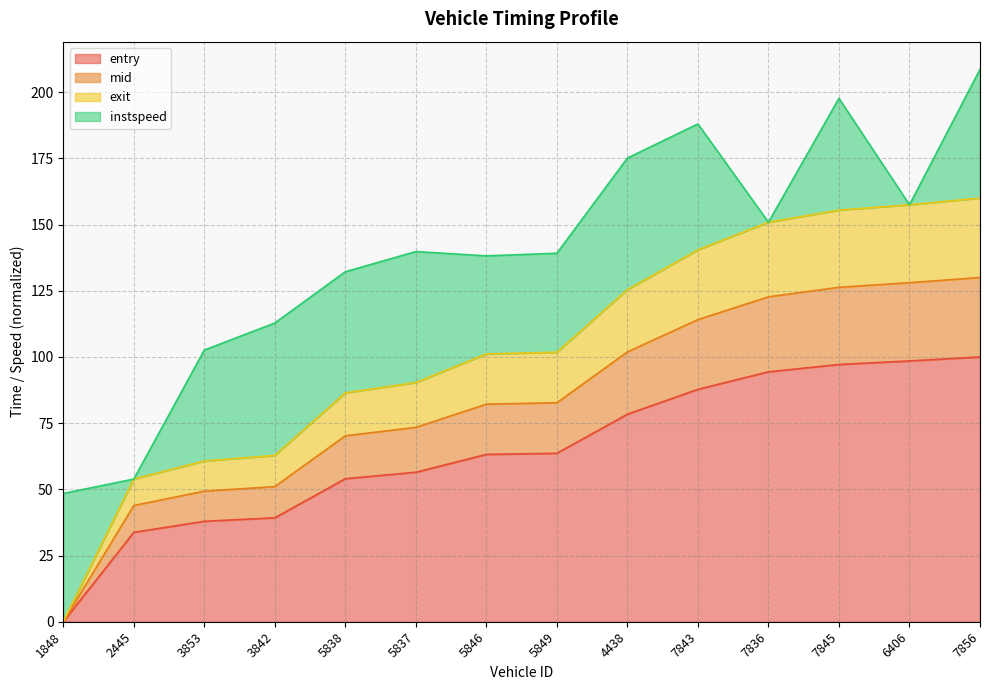

At which label does entry reach its peak?

7856